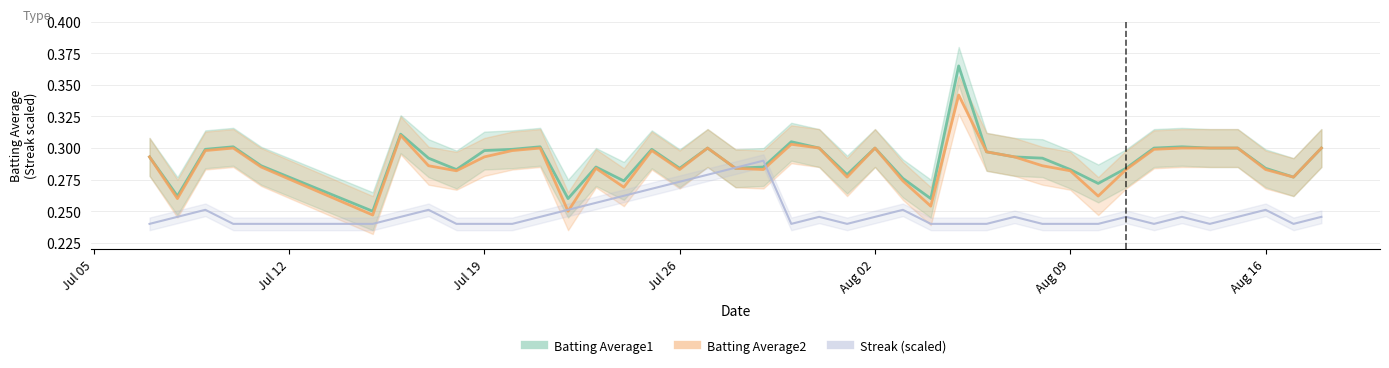

Which series has the largest range (max minus min)?

Batting Average1